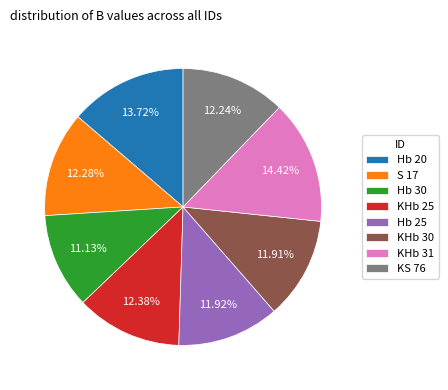

To the nearest percent, what percentage of the pie is KHb 30?

12%